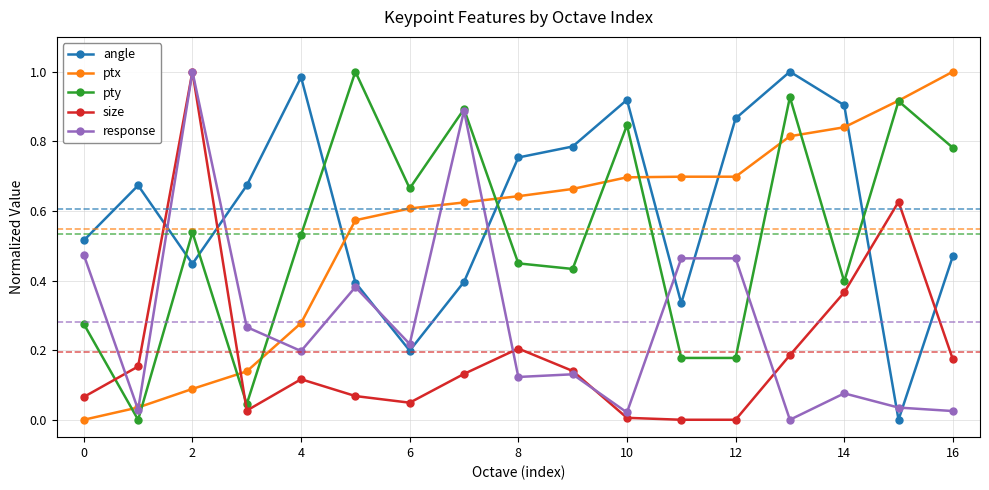

True or false: ptx and angle cross at least once.

True